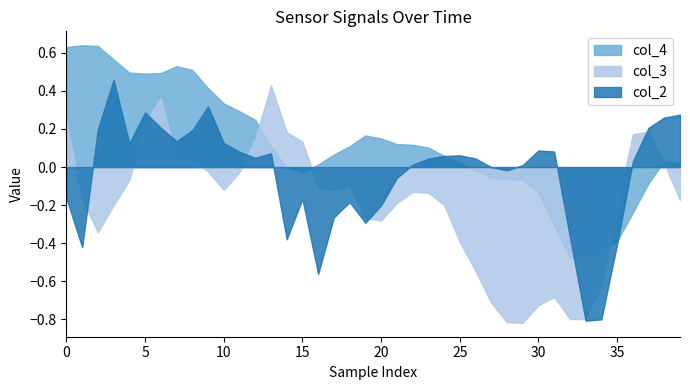

How many interior local valleys does the col_4 series have?

3